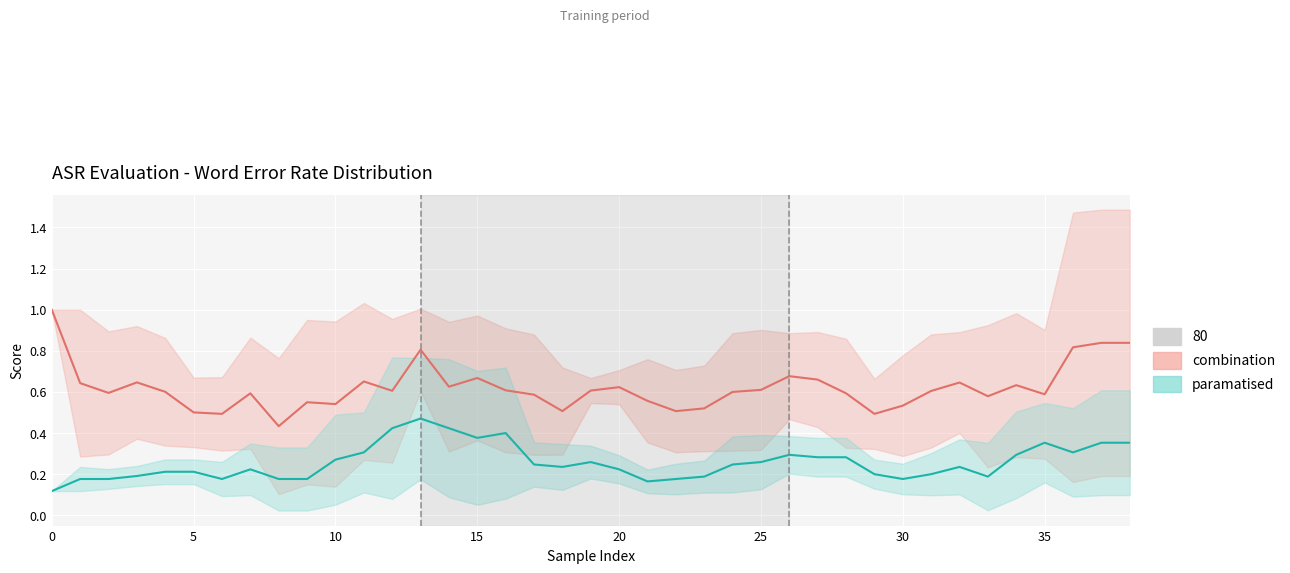

What is the difference between the distances_norm (paramatised) values at 19 and 38?

0.1